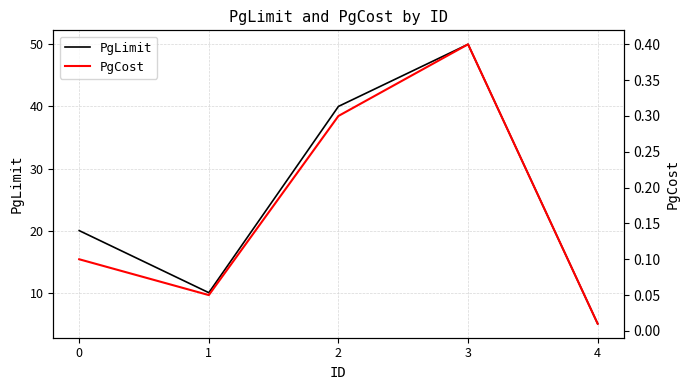

What is the spread (max minus min) of values at 0?

19.9